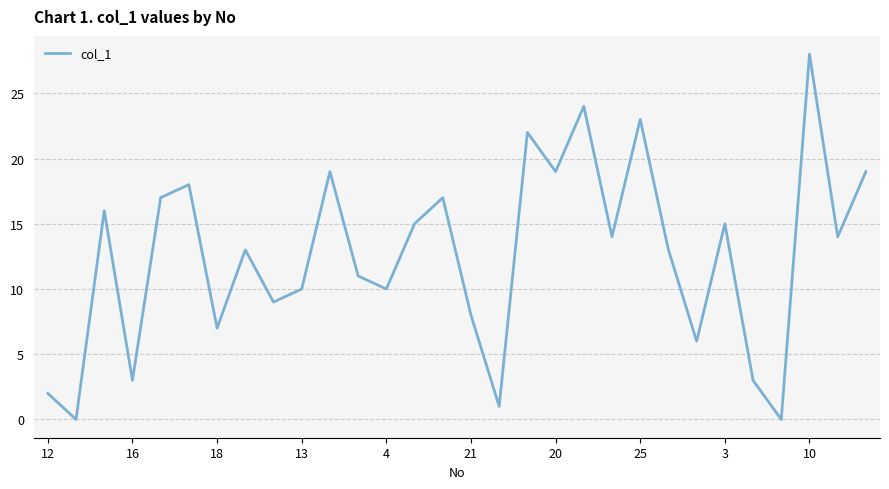

What is the greatest value displayed?

28